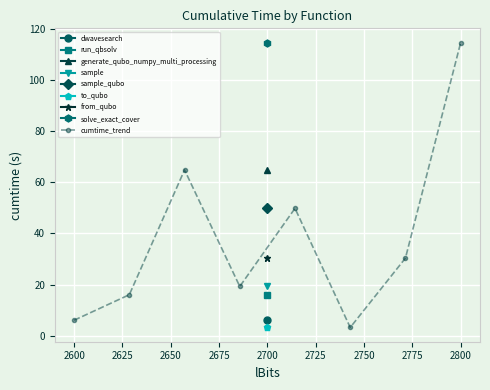

In cumtime_trend, how many points are higher than both neighbors (excluding endpoints)?

2